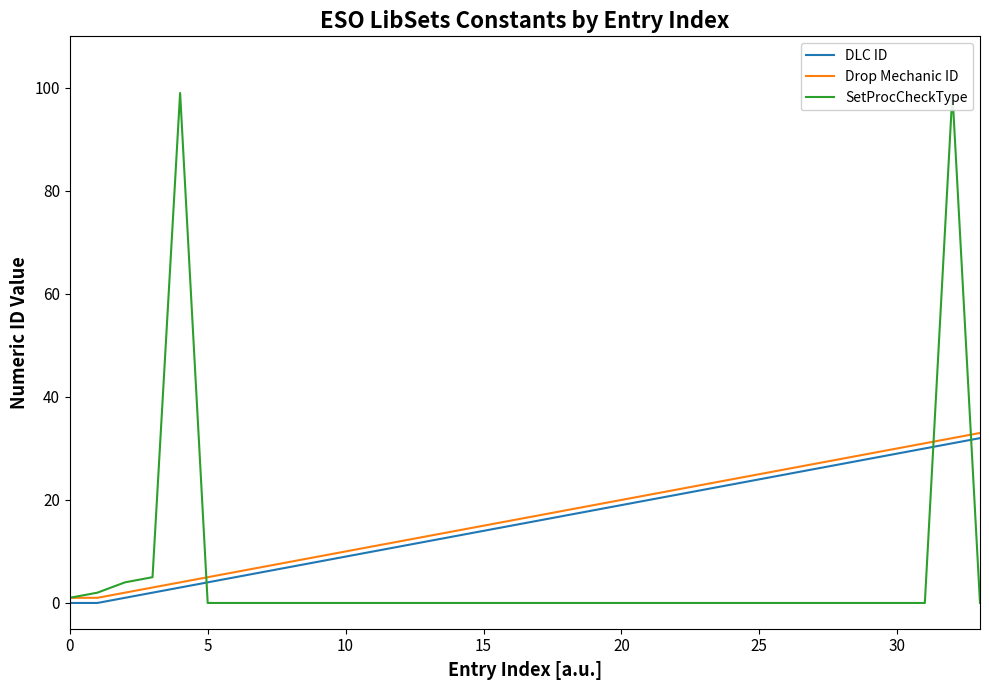

How many data points in Drop Mechanic ID are less than 17?

17